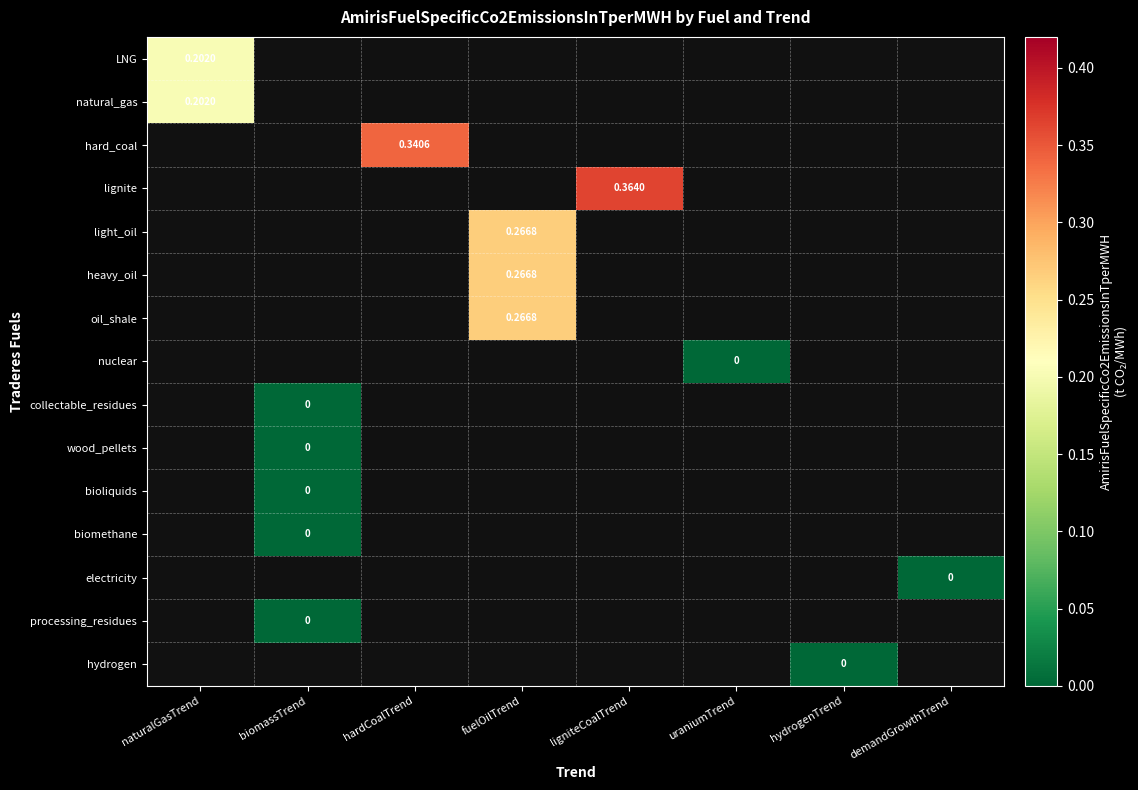

What is the maximum value shown in the chart?

0.4